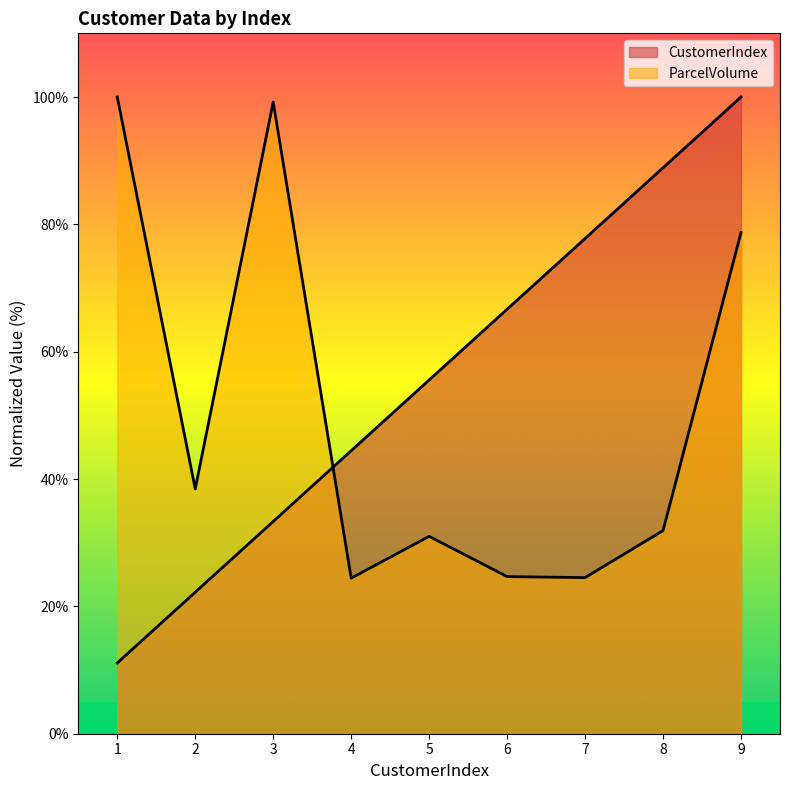

What is the value of the ParcelVolume point at the 4th from the left?

24.4